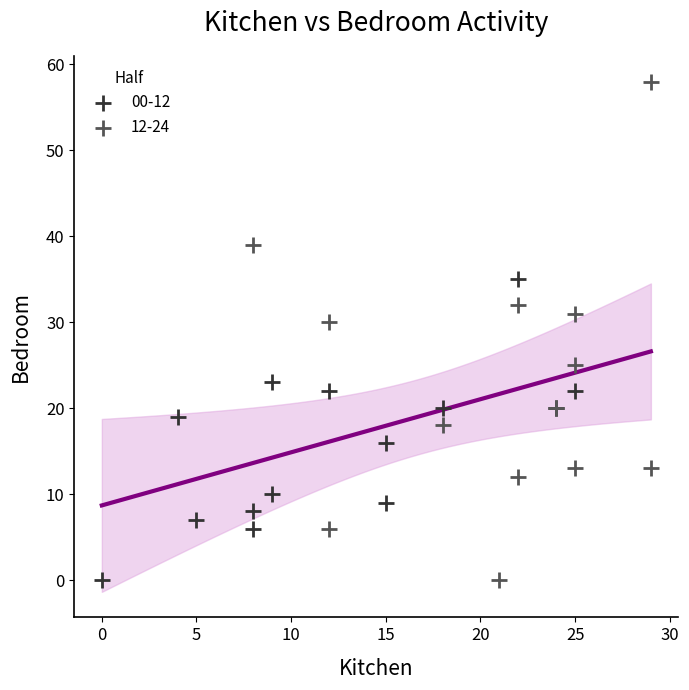

Which series has the largest Y range (max minus min)?

12-24